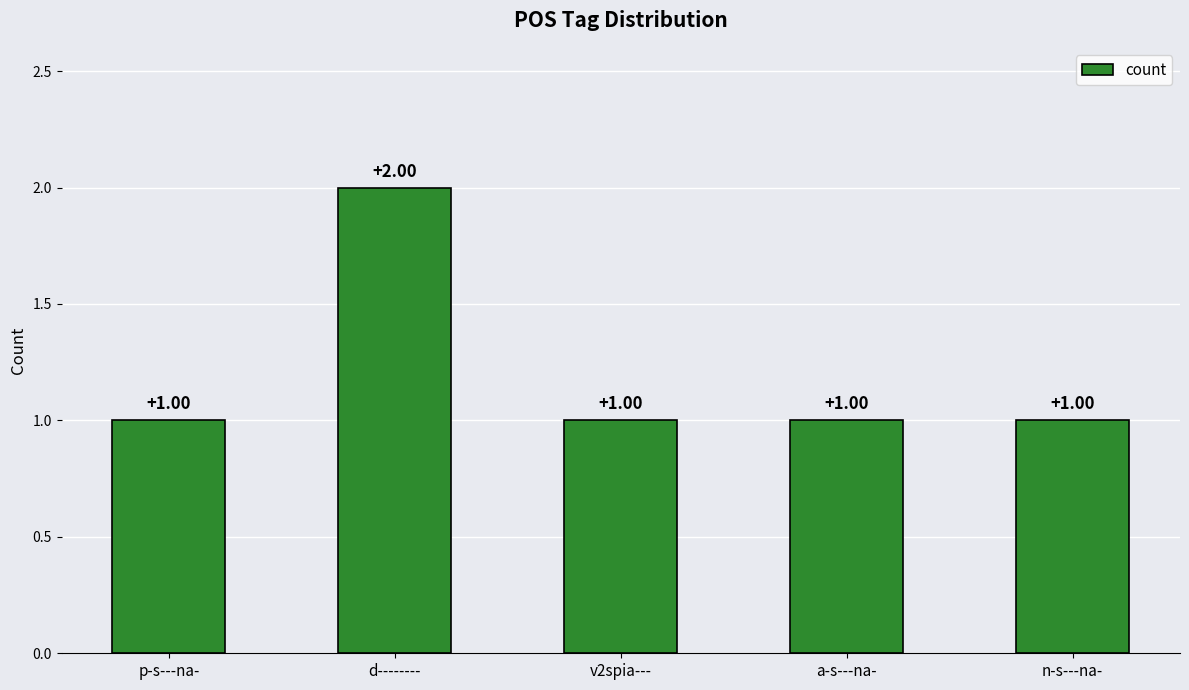

The chart shows a value of 0 at v2spia---. True or false?

False